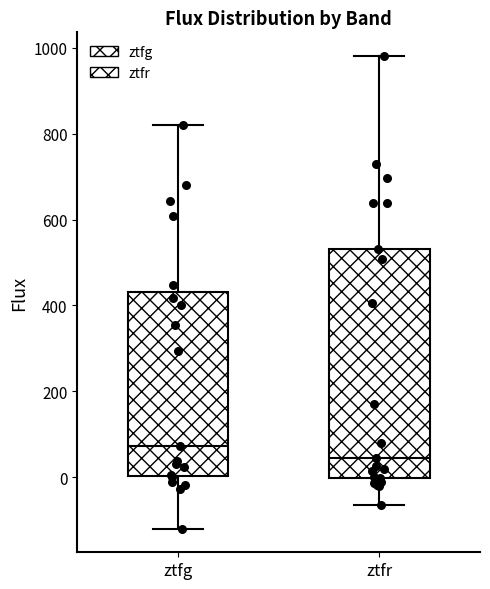

Where is the upper edge of the box for ztfr on the y-axis? The values are not printed on the chart, so give them approximately, as read against the axis.

540